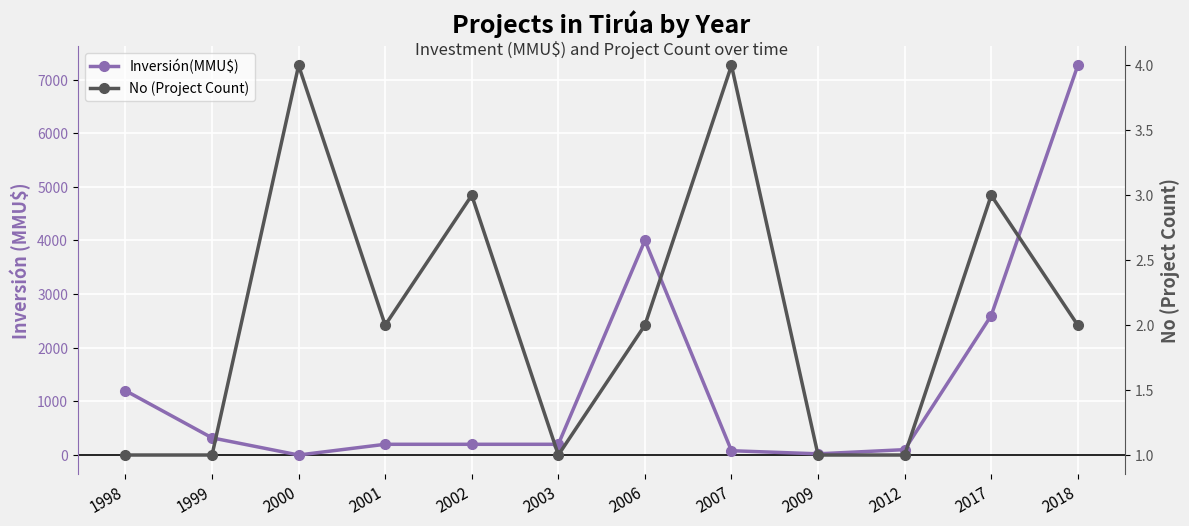

What is the approximate value of No (Project Count) at 2007?

4